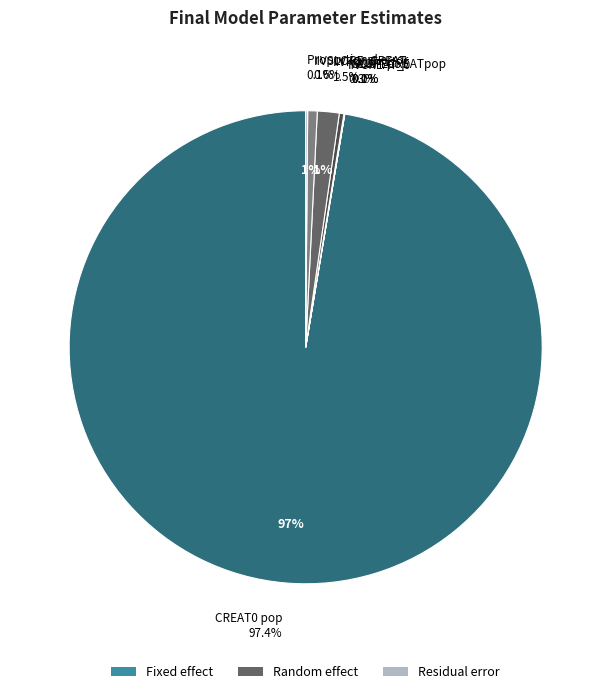

Between IIVKOUT and KOUT pop, which is larger?

IIVKOUT